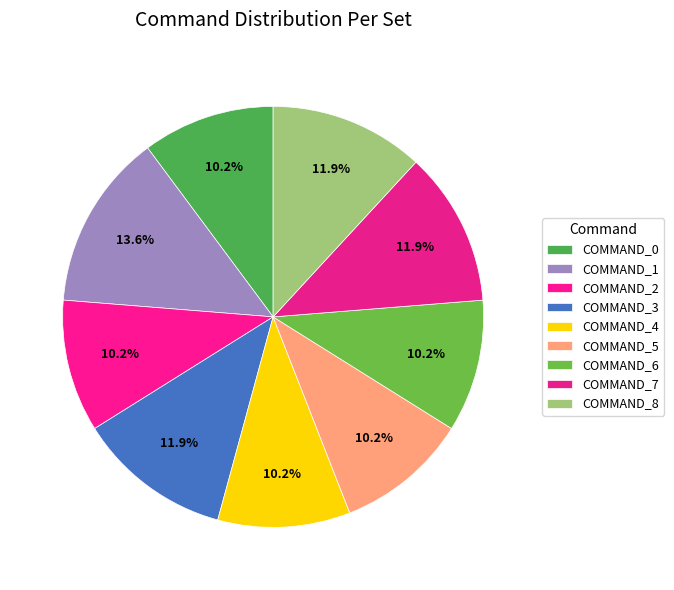

Count the number of slices in the pie.

9